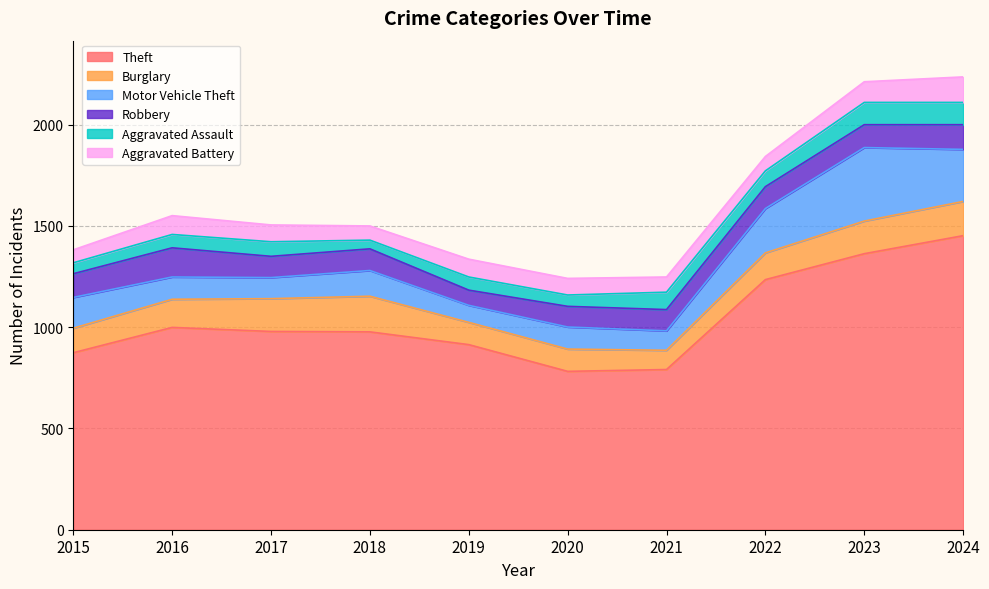

Is the value of Motor Vehicle Theft at 2022 greater than the value of Theft at 2022?

No